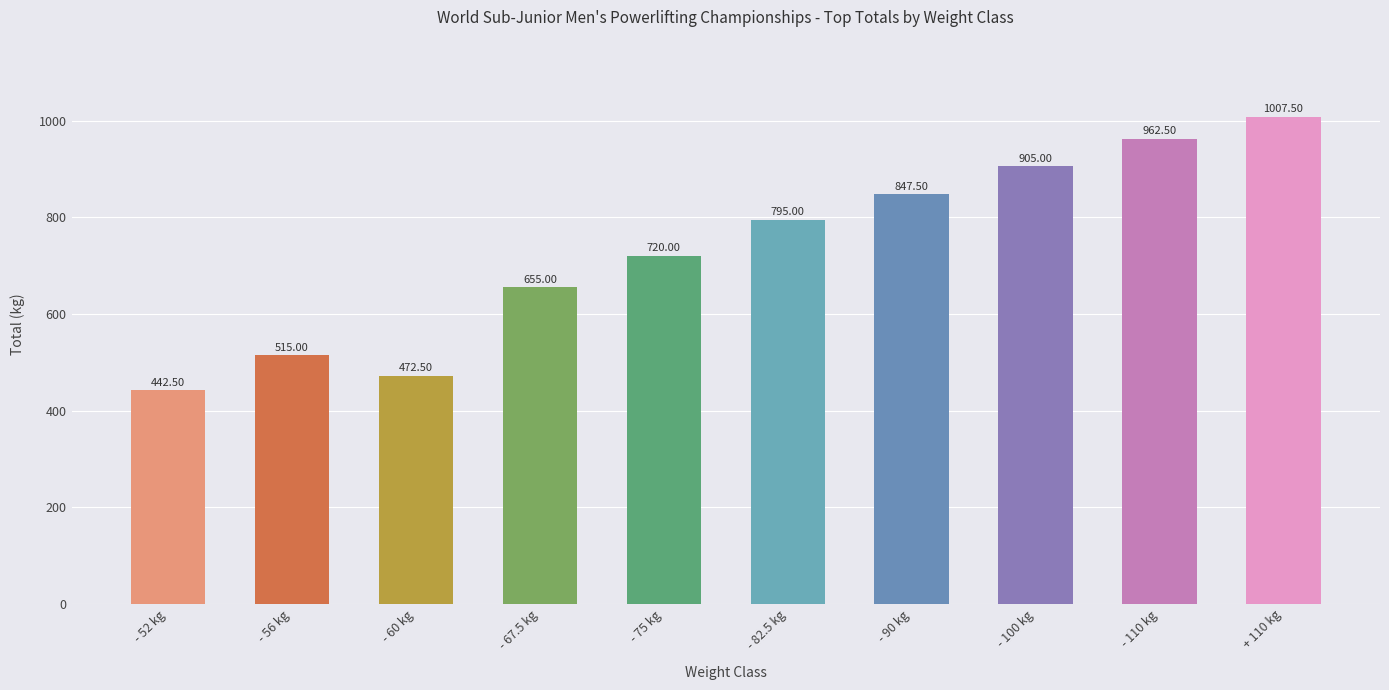

Reading left to right, what are all the values shown in this chart?

- 52 kg=442.5	- 56 kg=515.0	- 60 kg=472.5	- 67.5 kg=655.0	- 75 kg=720.0	- 82.5 kg=795.0	- 90 kg=847.5	- 100 kg=905.0	- 110 kg=962.5	+ 110 kg=1007.5